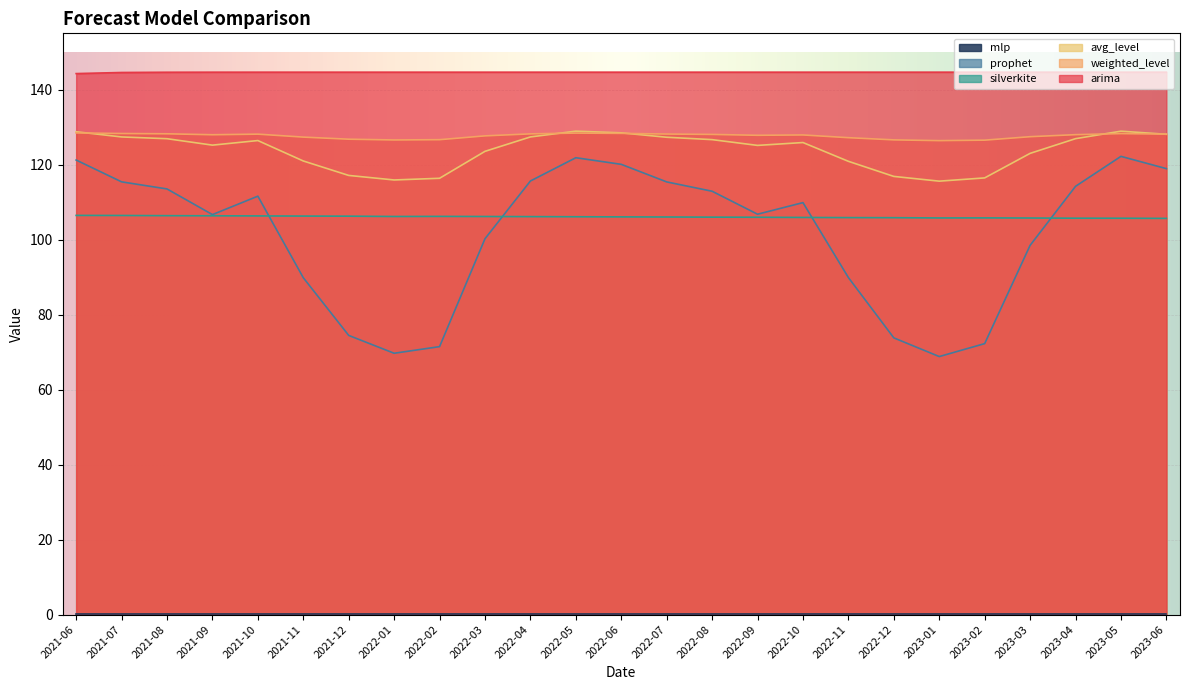

How many lines are shown in the chart?

6